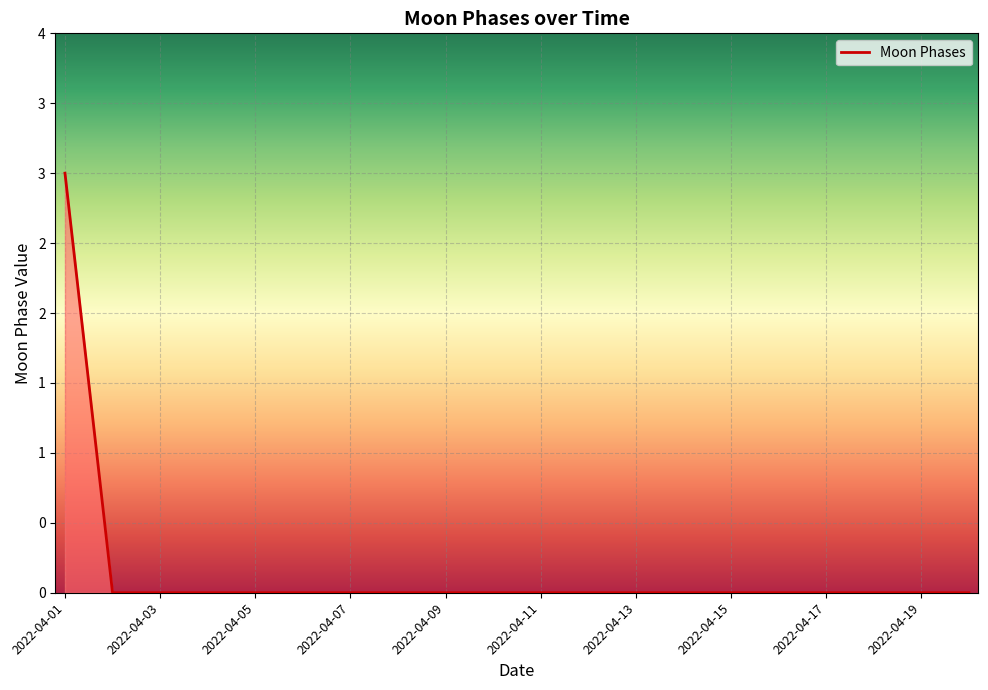

Does the chart have visible grid lines?

Yes